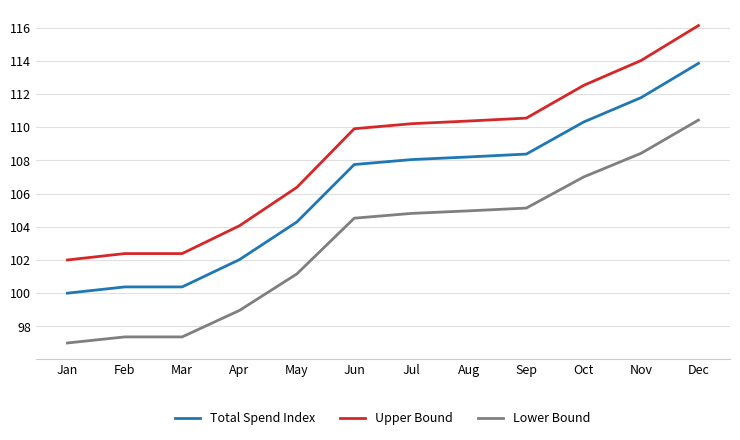

True or false: Total Spend Index and Lower Bound intersect in this chart.

False